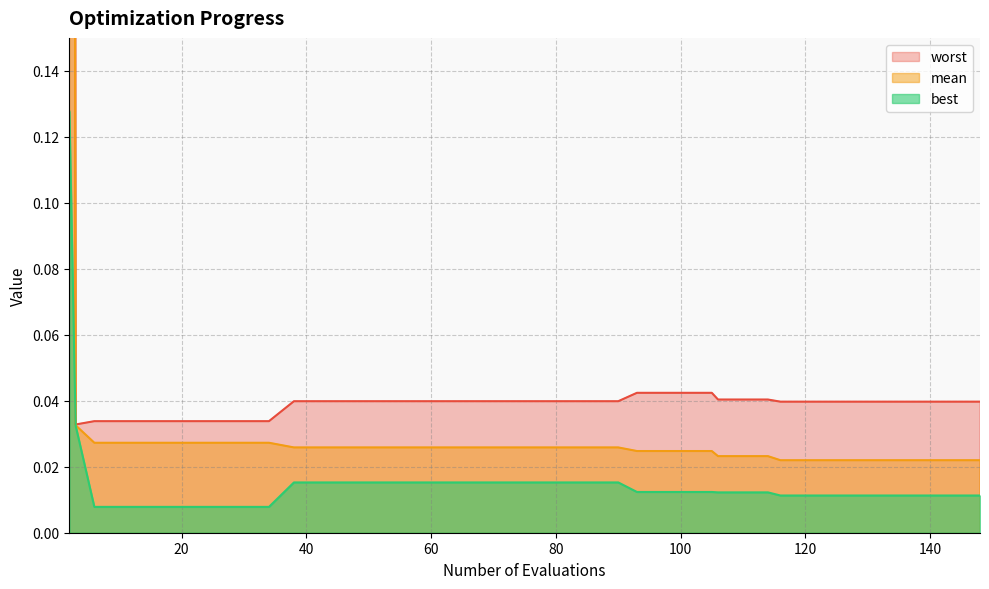

Is it true that worst equals 0.0 at 116?

False